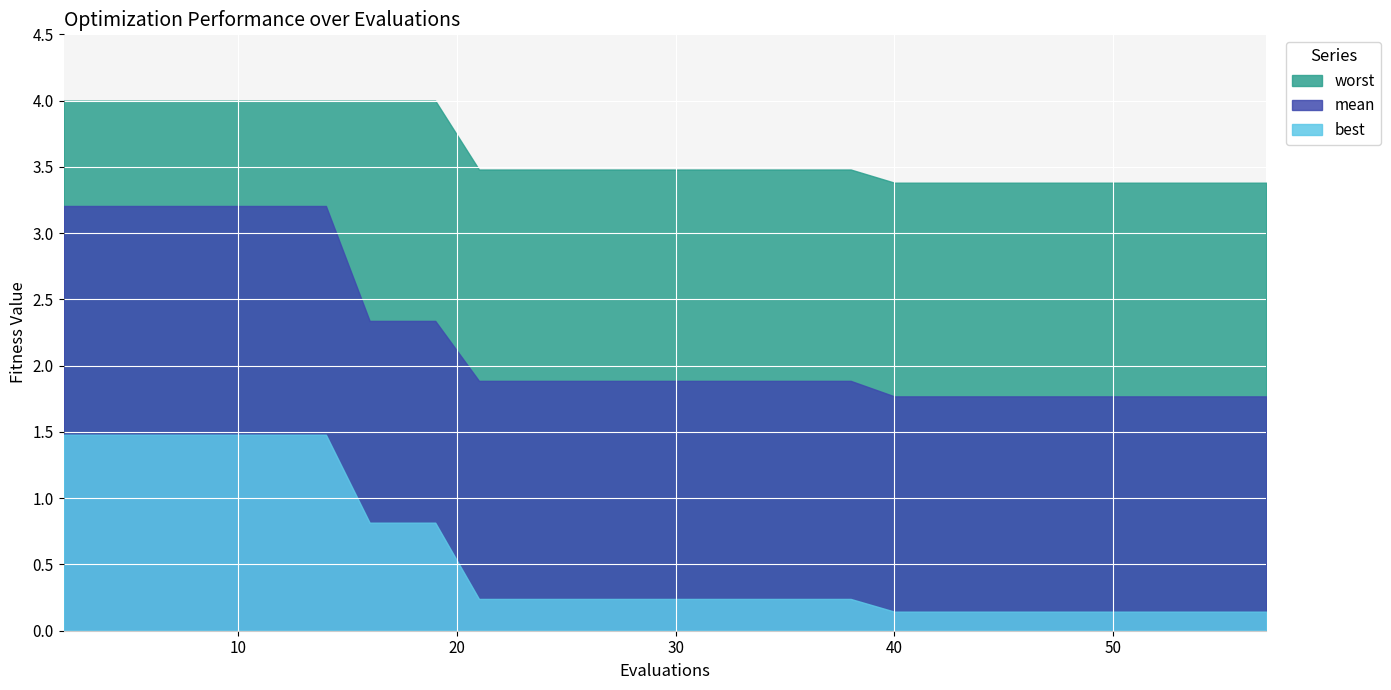

At 25, list the series in order from smallest to largest.

best, mean, worst